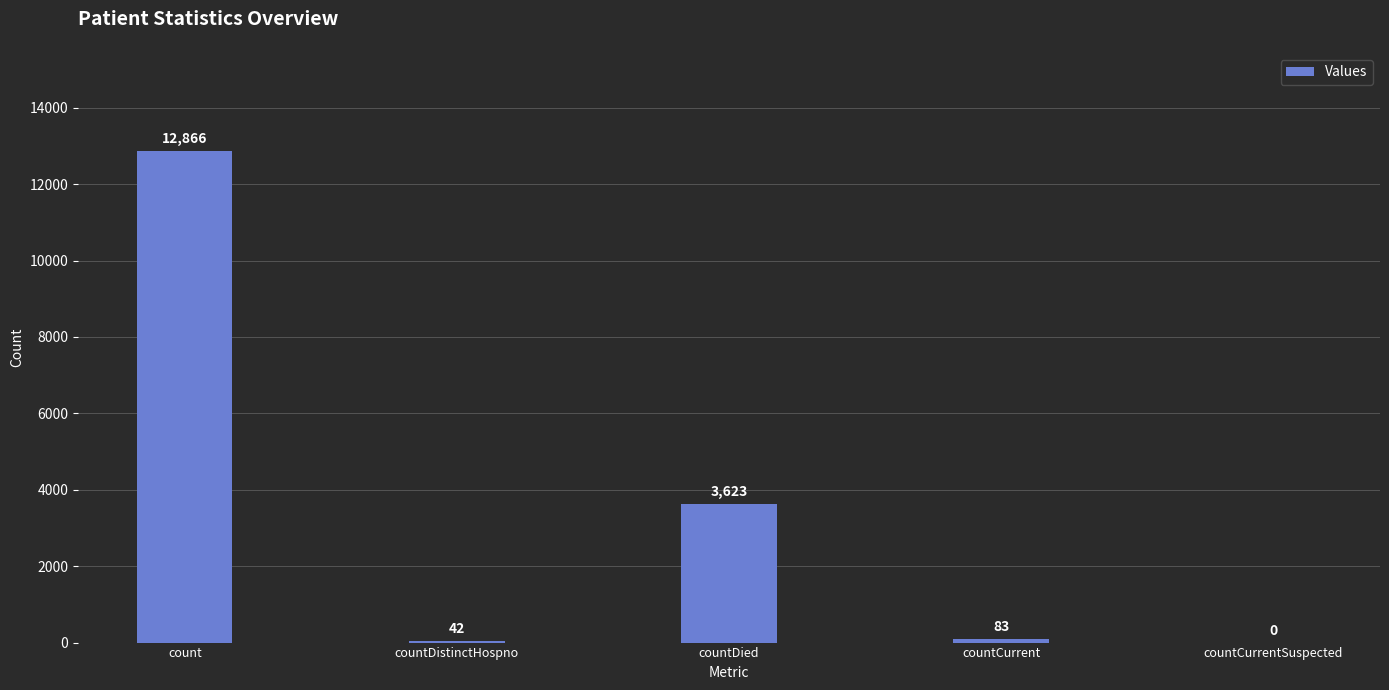

What is the change in value from count to countDistinctHospno?

-12824